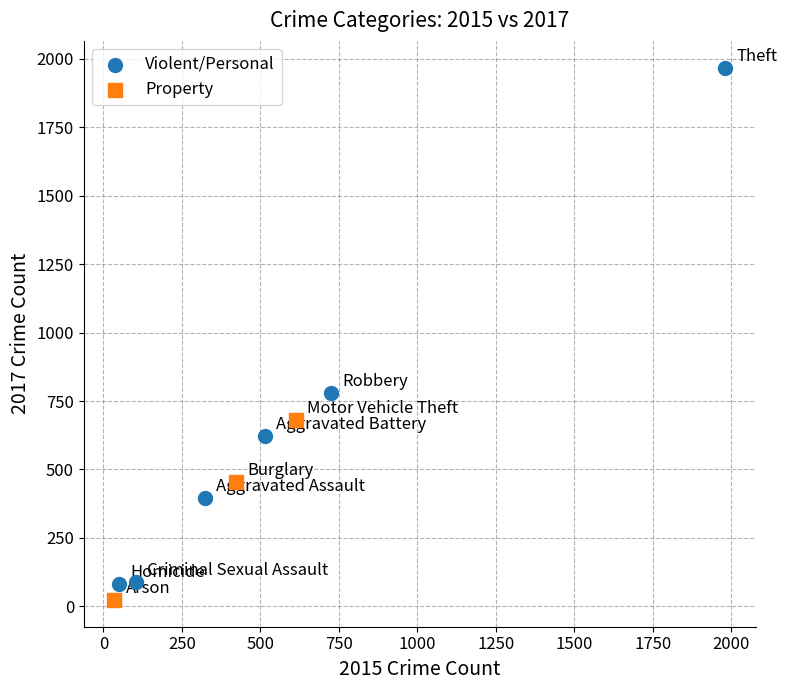

Which series contains the highest Y value?

Violent/Personal